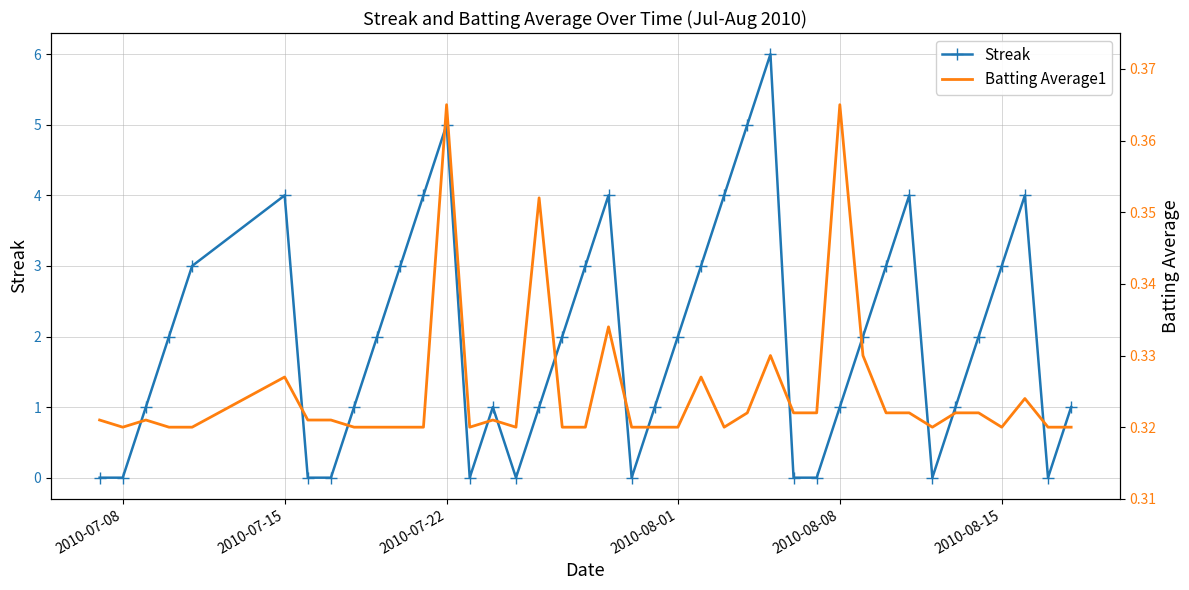

How many interior local peaks does the Batting Average1 series have?

10